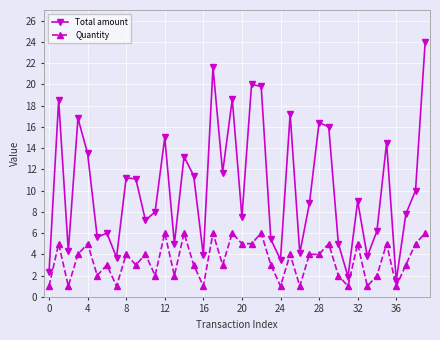

True or false: Quantity and Total amount cross at least once.

False